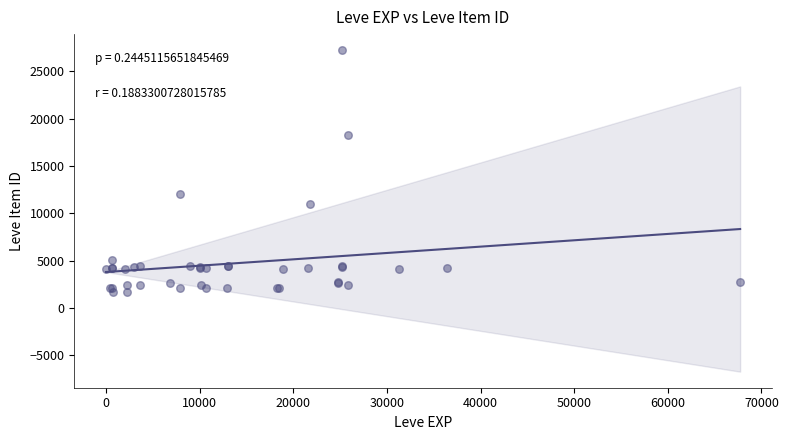

What Y value in the scatter plot is closest to 14448?

12018